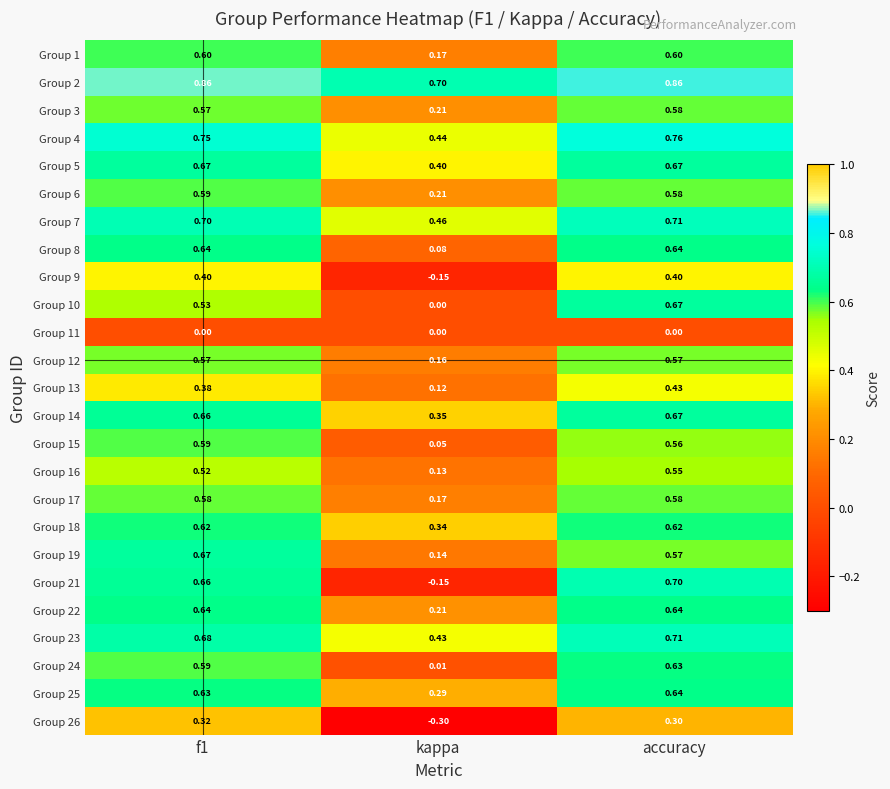

What is the total value across all series at accuracy?

14.6